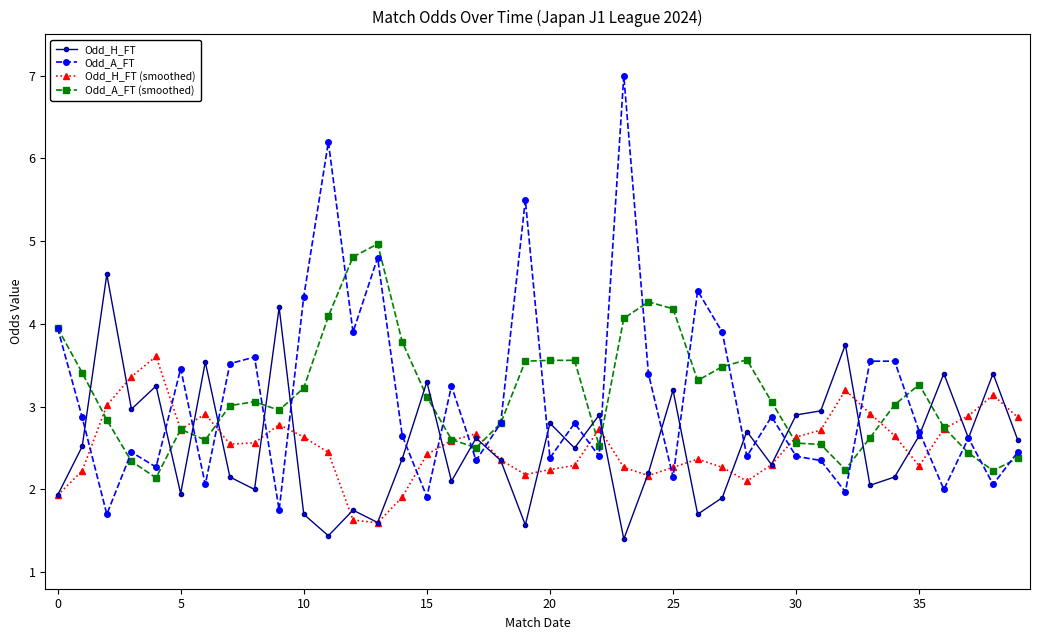

Which series has the widest spread of values?

Odd_A_FT